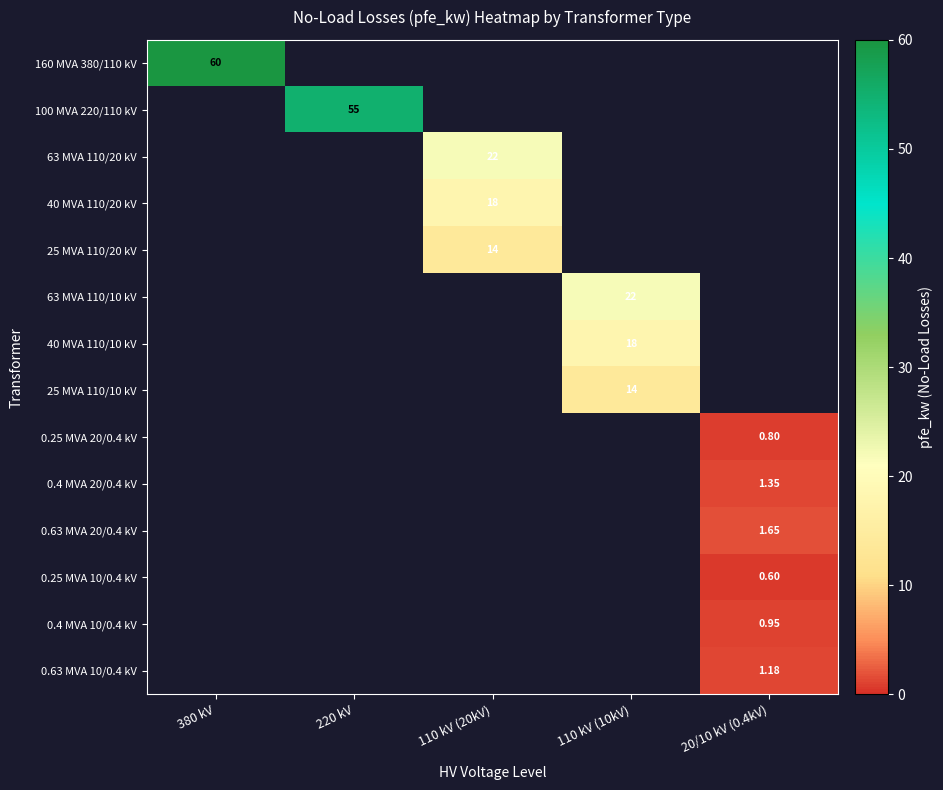

What is the sum of all 0.25 MVA 10/0.4 kV values?

0.6